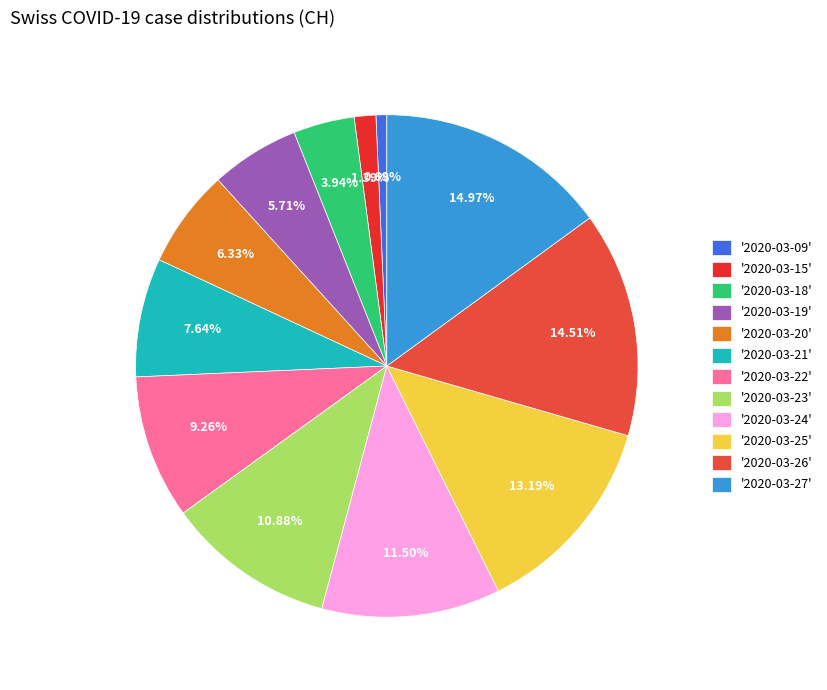

How many slices are in this pie chart?

12